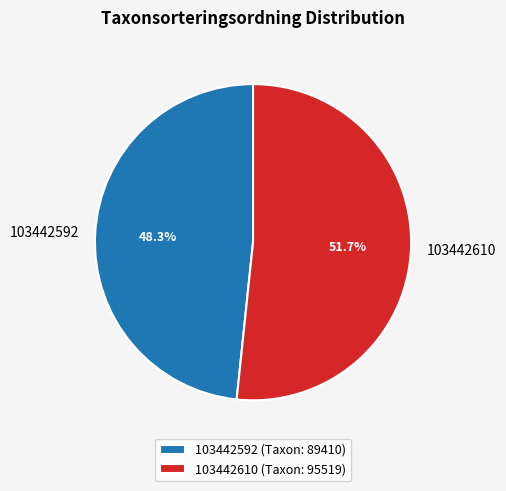

The 103442592 slice represents 40% of the pie. True or false?

False